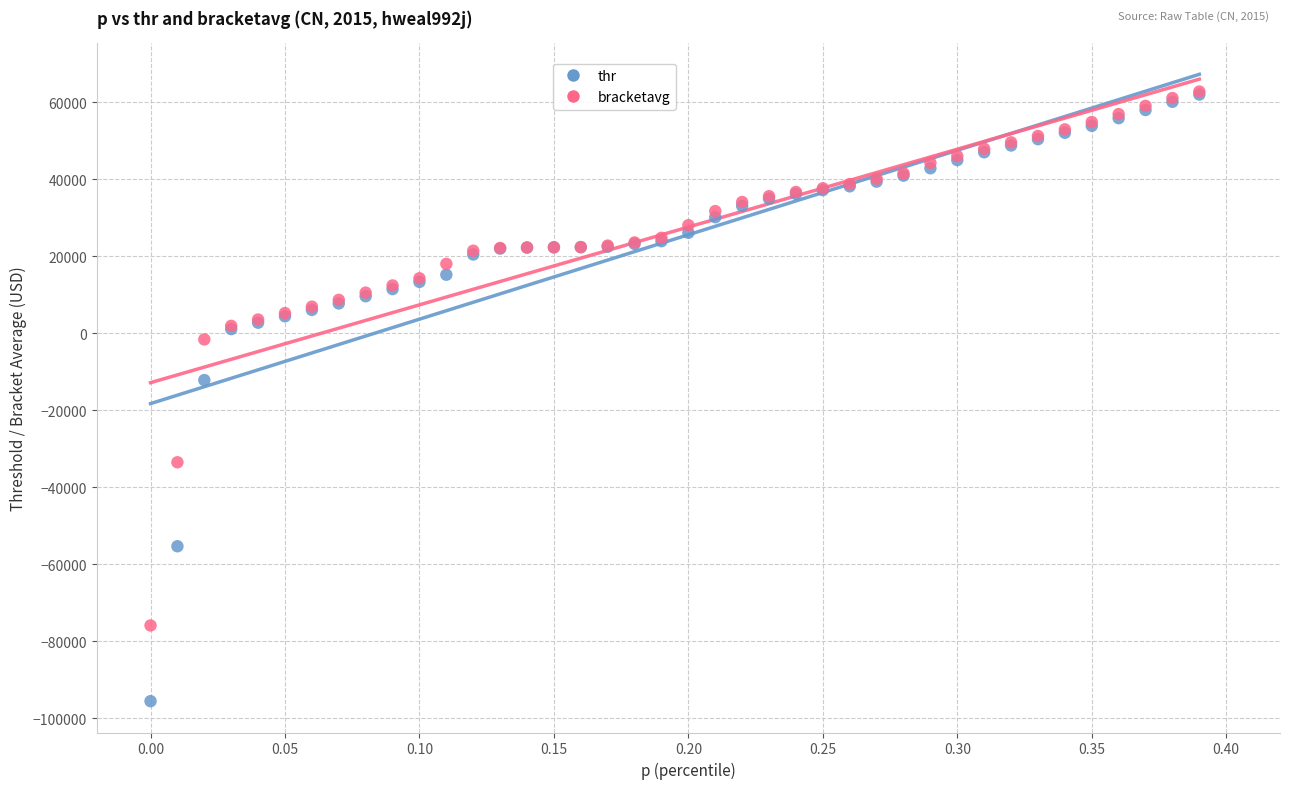

In the thr series, what Y value is closest to -16742?

-12134.1